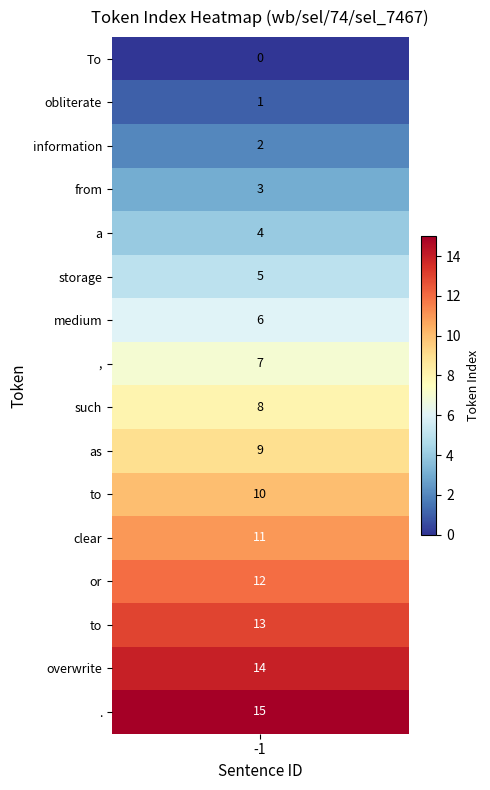

Between 9 and 7, which is larger?

9